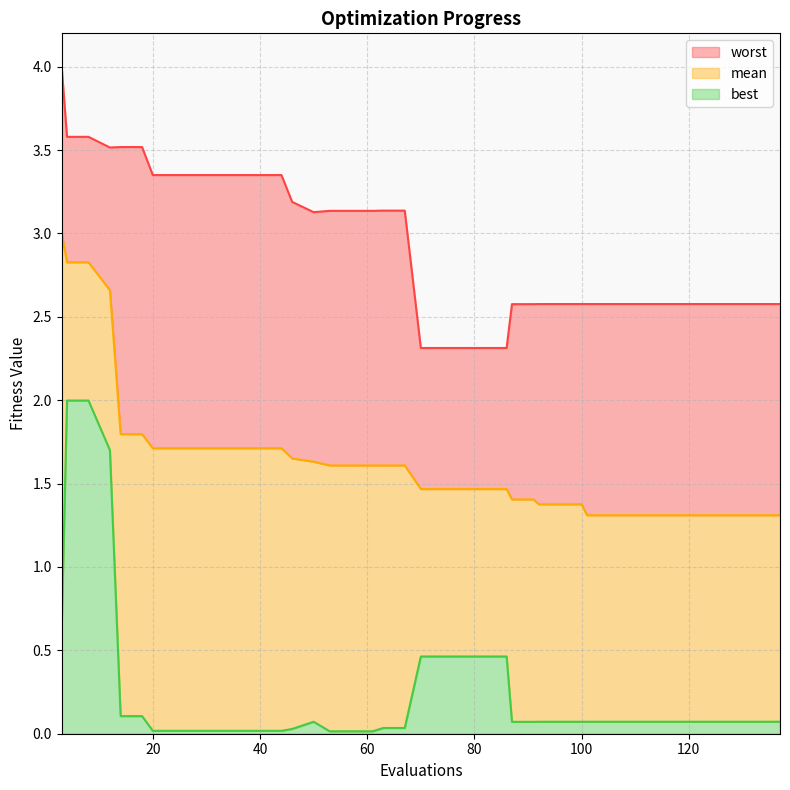

List the series in order of their overall mean, lowest first.

best, mean, worst